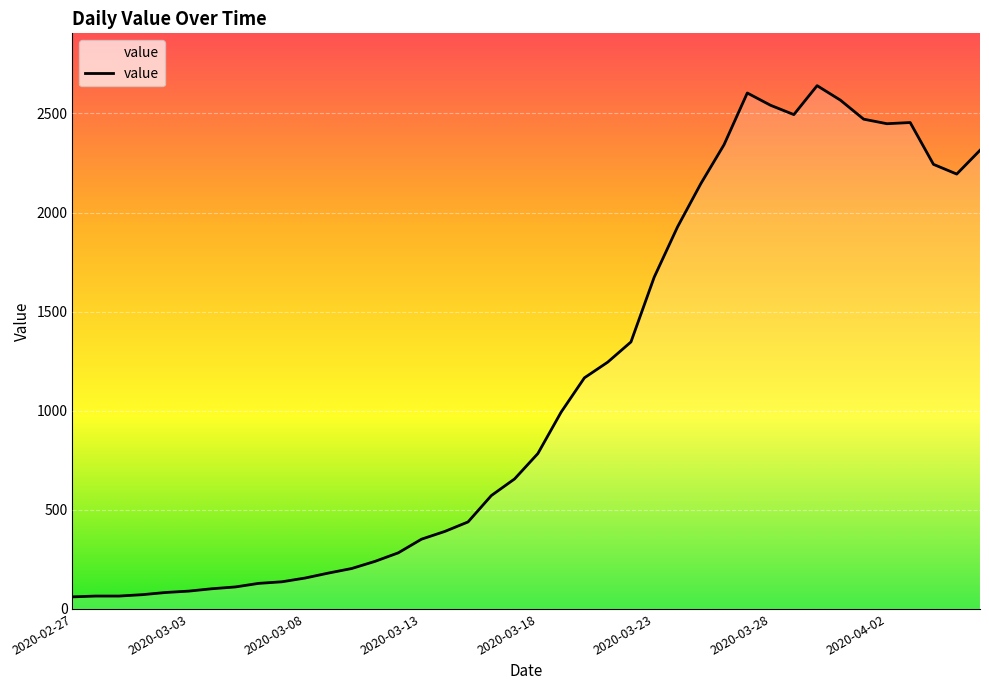

What is the difference between the maximum and minimum values?

2579